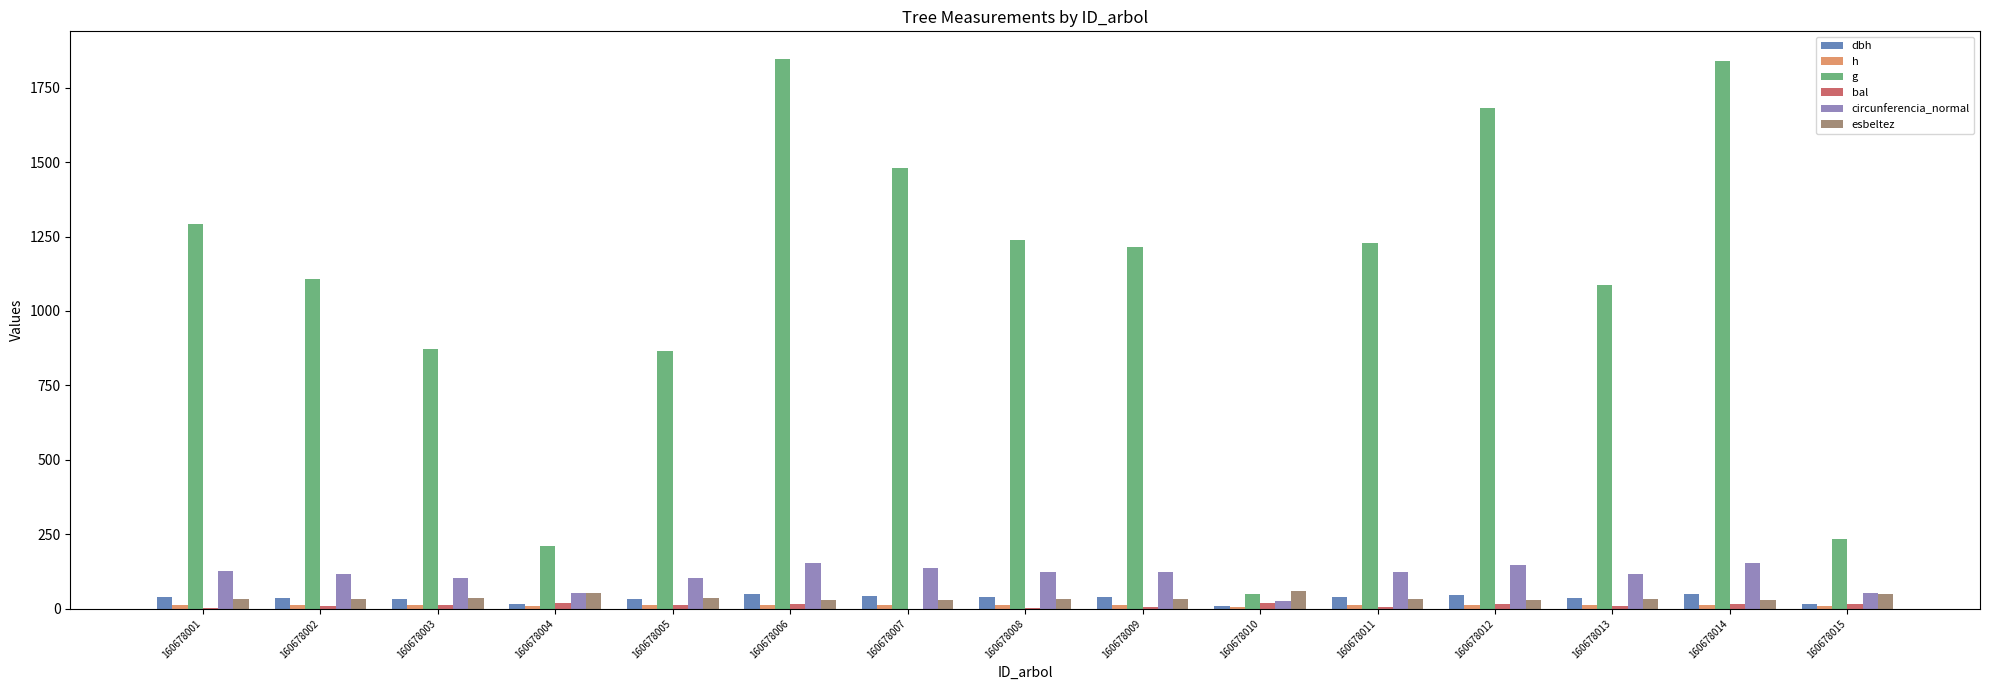

How many values in the dbh series exceed 39?

8